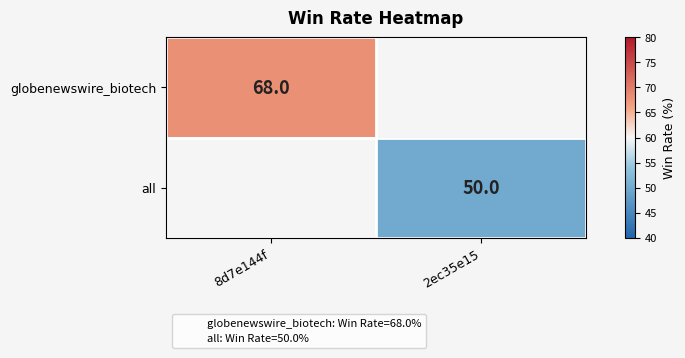

Is it true that globenewswire_biotech equals 31 at 8d7e144f?

False